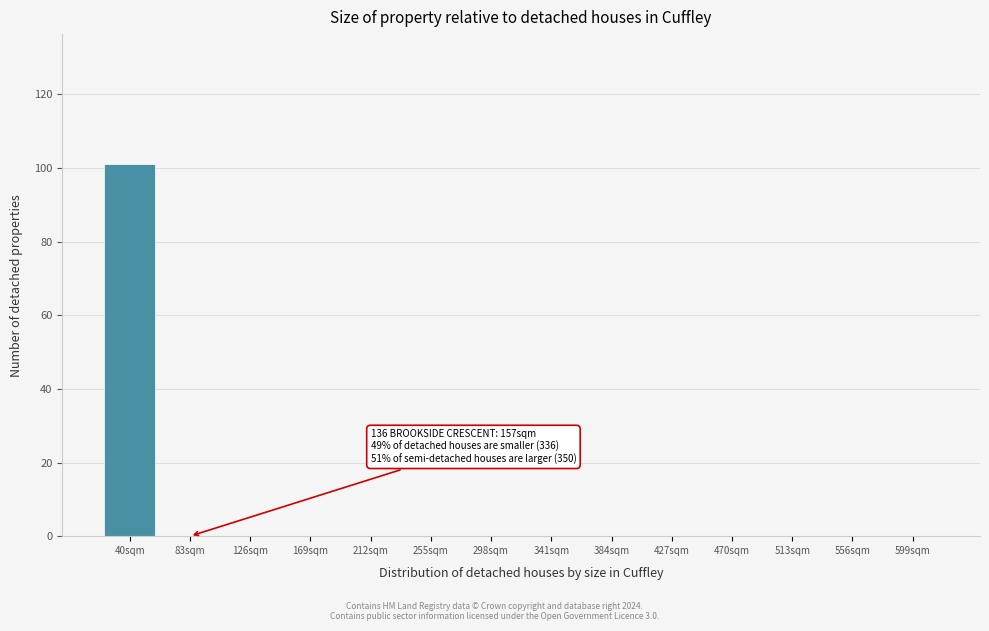

Reading right to left, list all the values displayed in this chart.

599sqm=0	556sqm=0	513sqm=0	470sqm=0	427sqm=0	384sqm=0	341sqm=0	298sqm=0	255sqm=0	212sqm=0	169sqm=0	126sqm=0	83sqm=0	40sqm=101